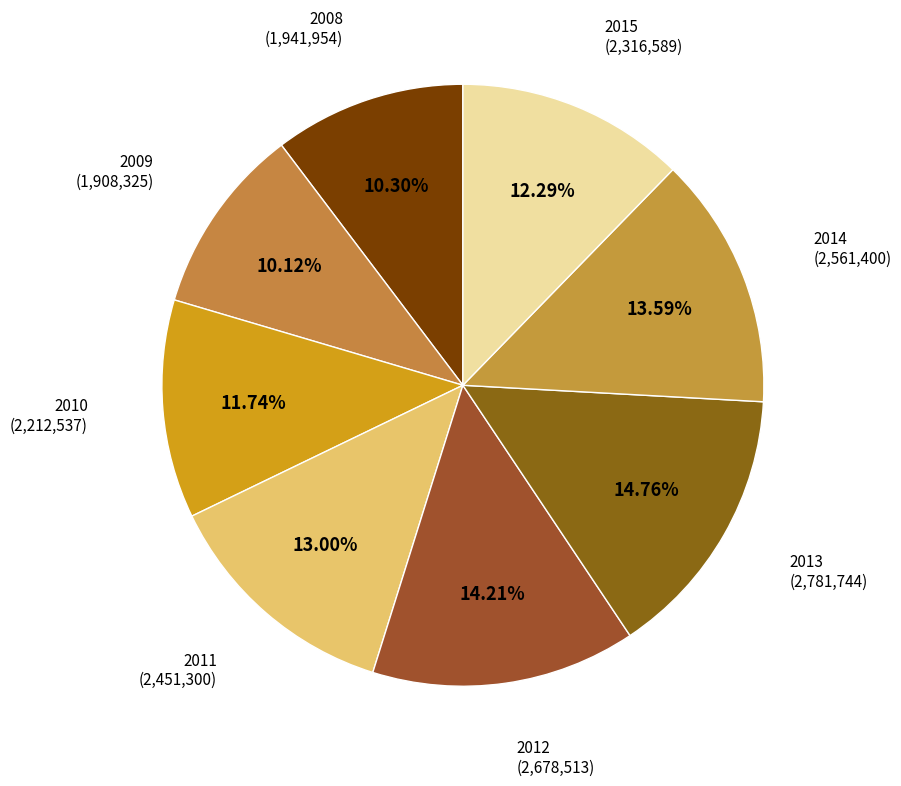

How many segments does this pie chart have?

8